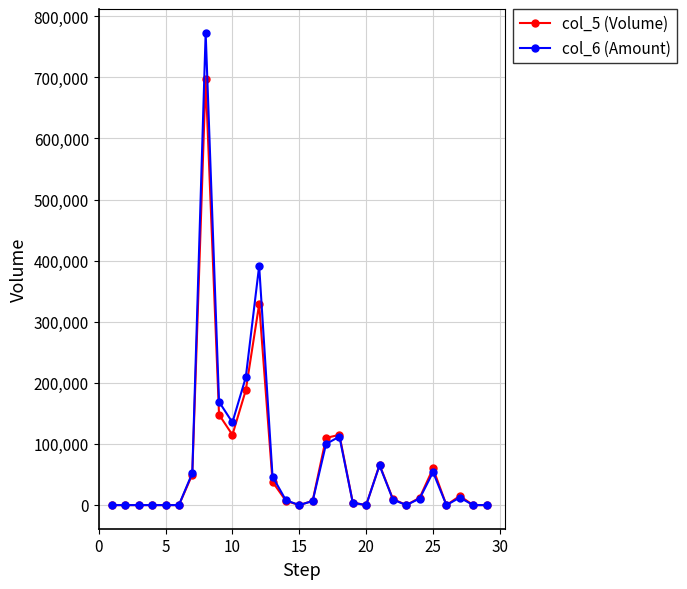

True or false: col_5 (Volume) has more than 2 interior local peaks.

True